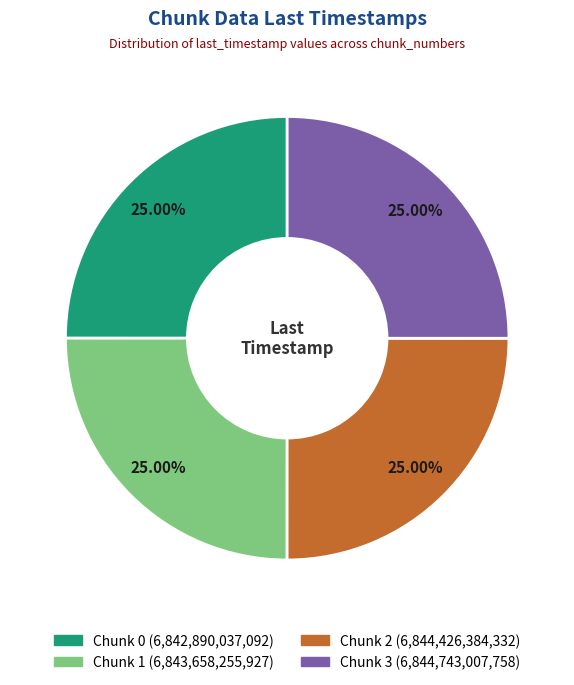

Count the number of slices in the pie.

4